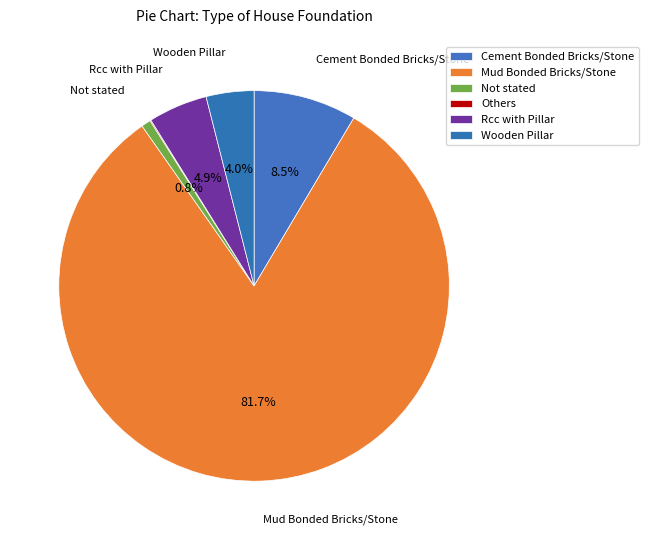

What percentage is the Not stated slice, to the nearest percent?

1%